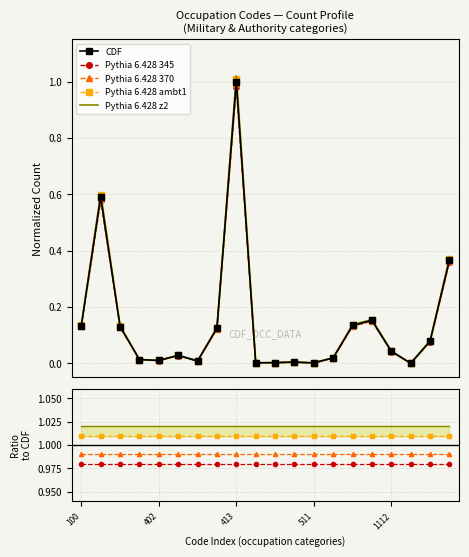

What is the label of the 14th point from the right?

6